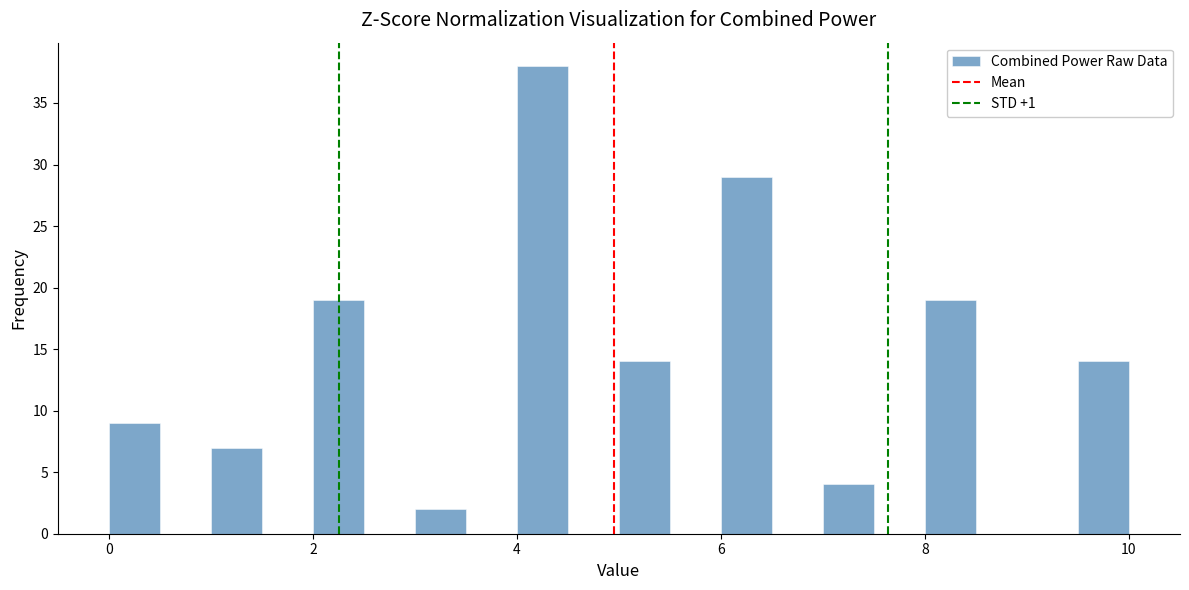

Read against the x-axis, roughly where is the centre of the tallest bar?

4.2